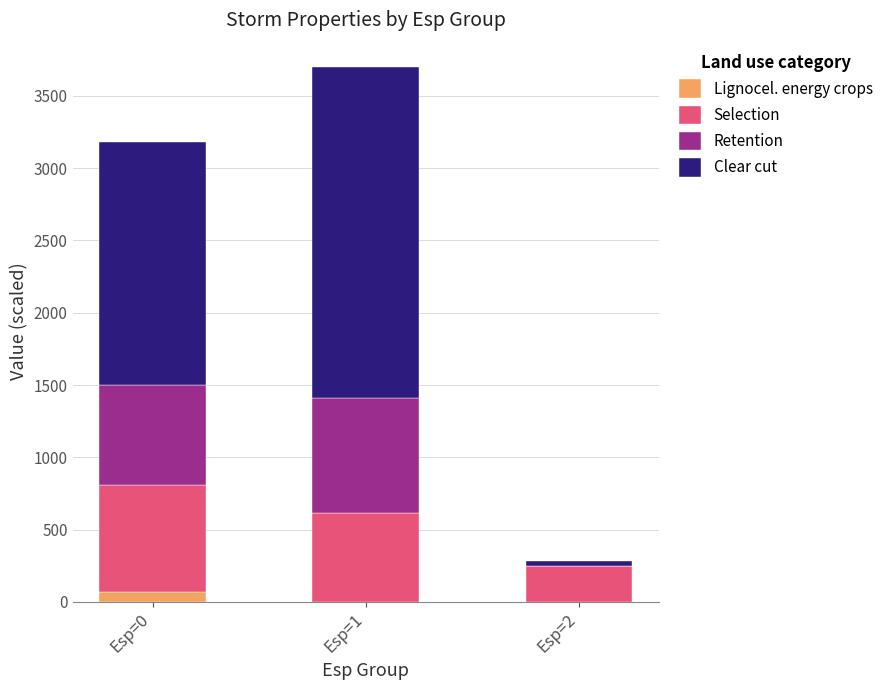

The value of Lignocel. energy crops at Esp=2 is 0.2. True or false?

True